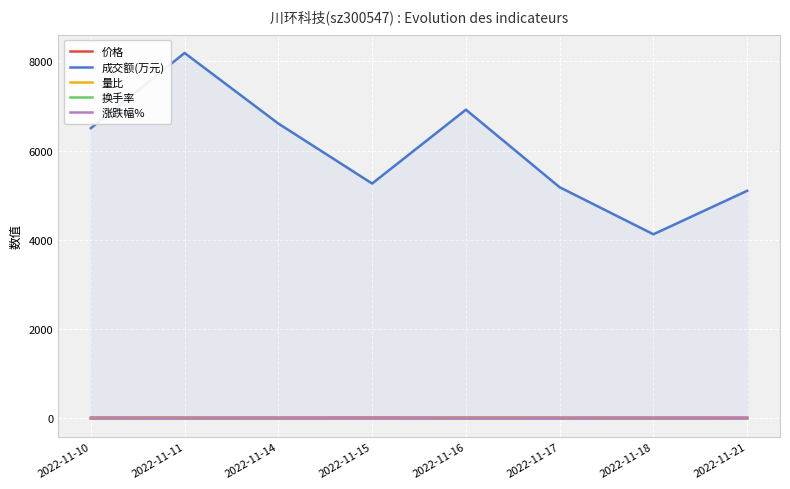

True or false: 换手率 has a value of 2.3 at 2022-11-15.

False